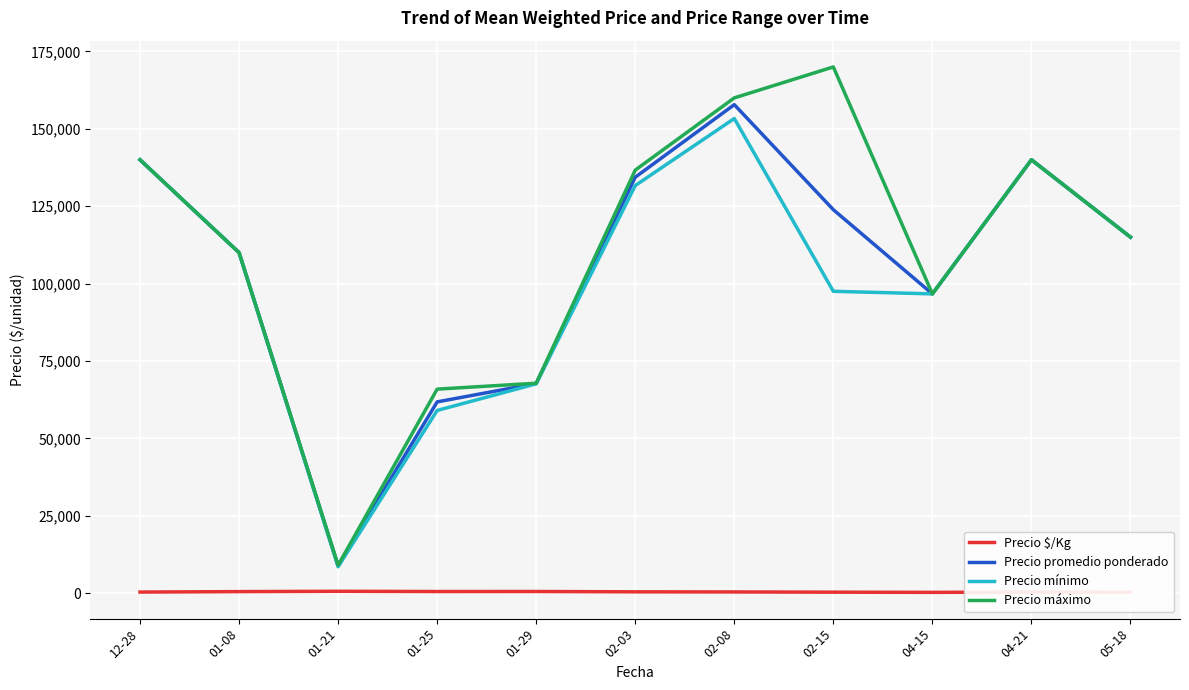

What position from the left is 05-18?

11